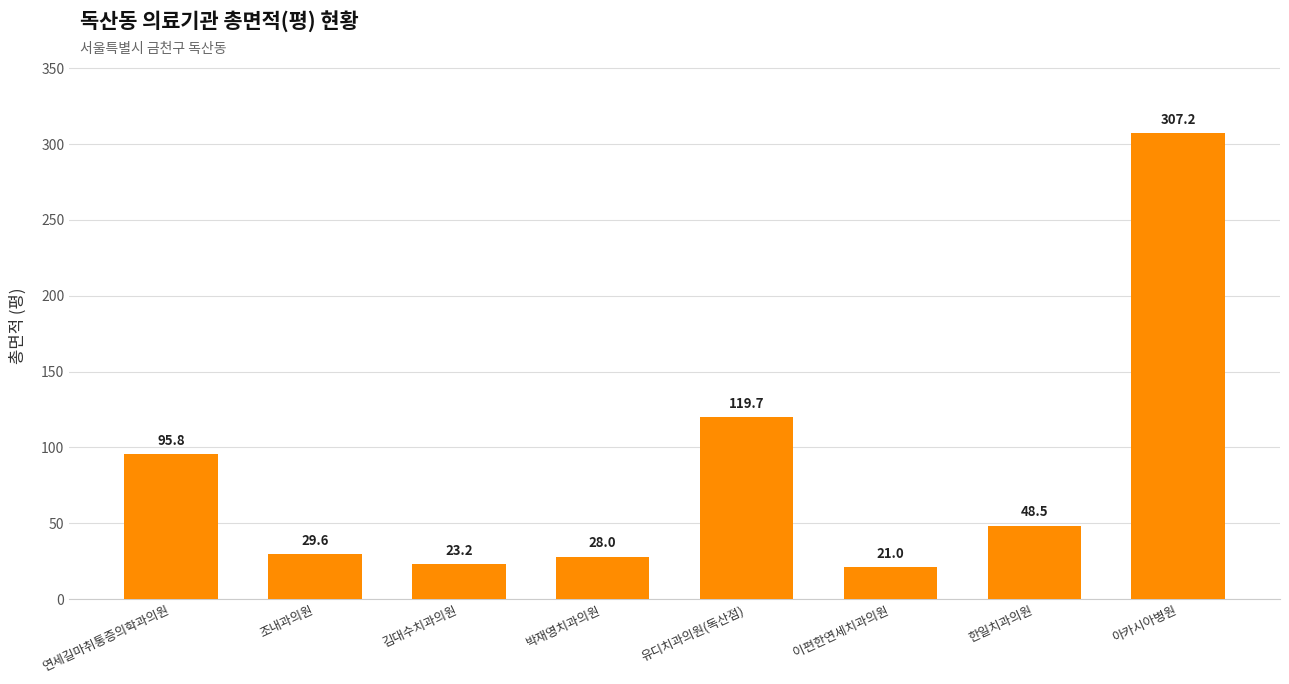

Reading left to right, list all the values displayed in this chart.

95.8	29.6	23.2	28.0	119.7	21.0	48.5	307.2